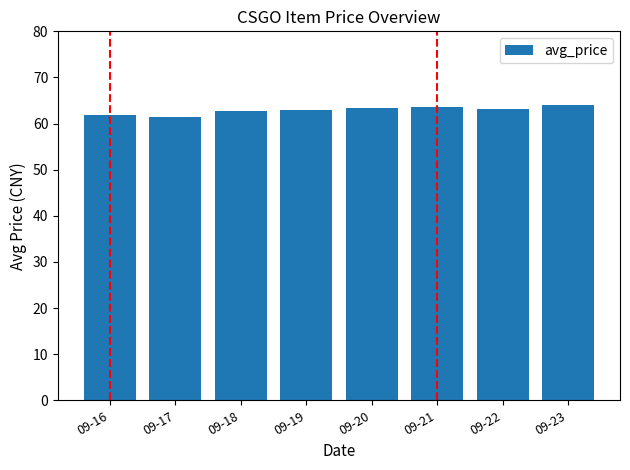

What is the smallest value displayed?

61.4